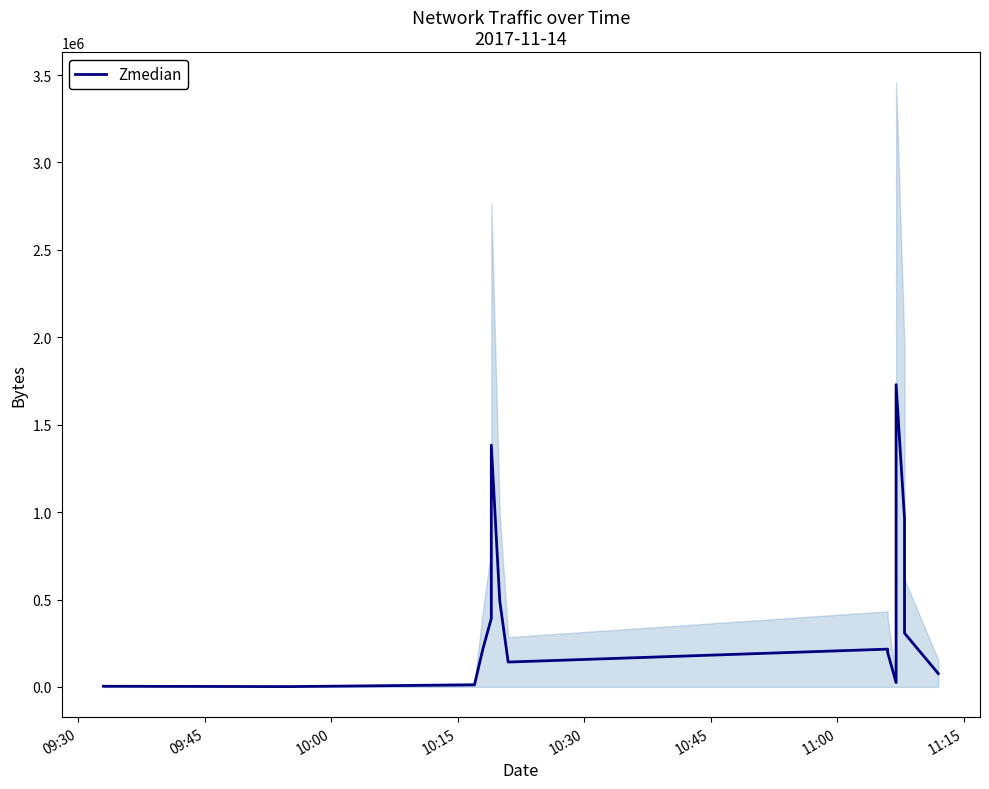

The chart shows a value of 38569.9 at 11:15. True or false?

False